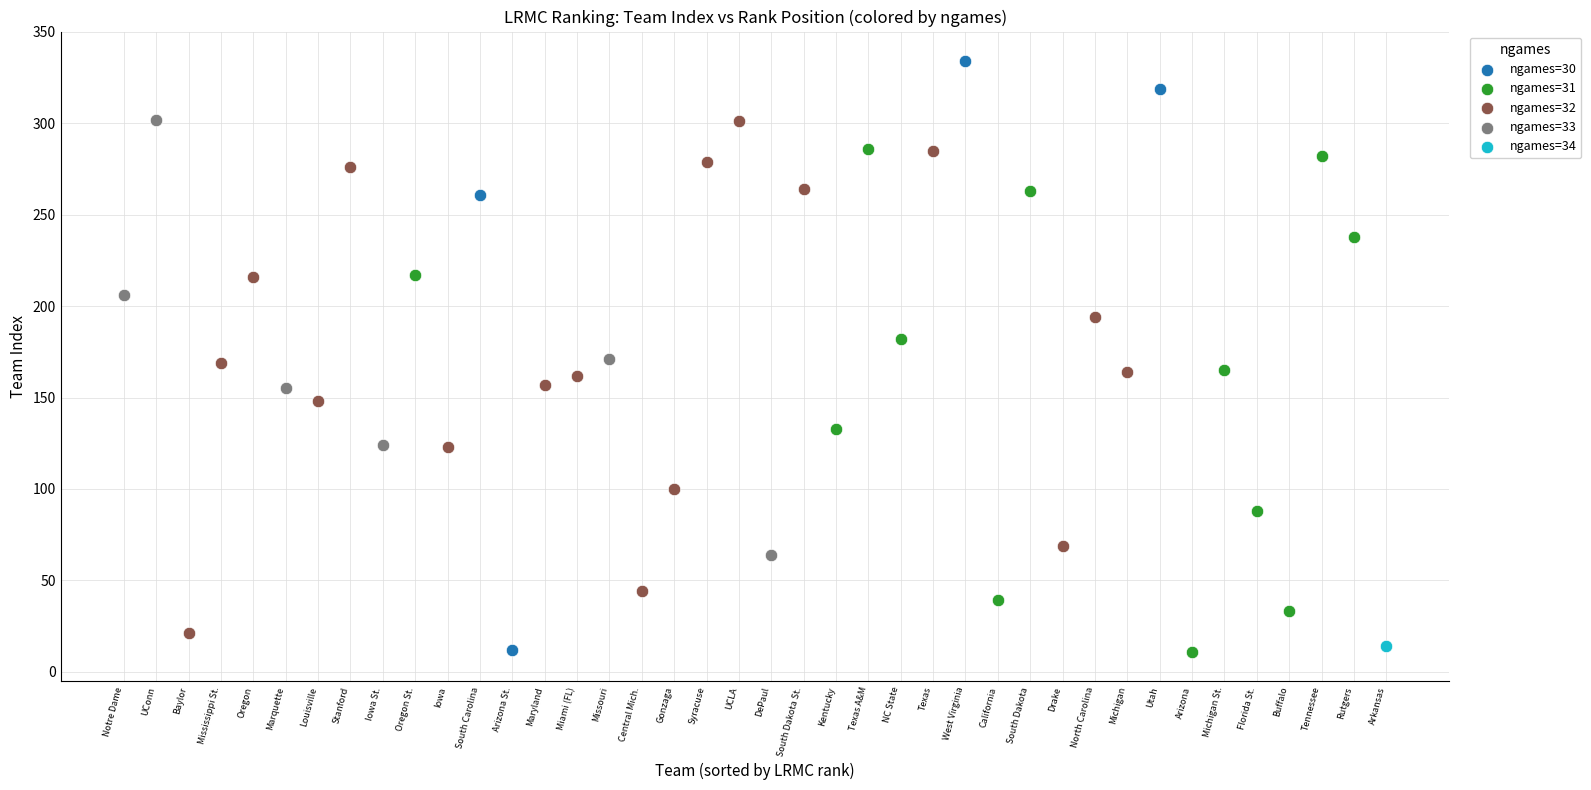

What are all the series names shown in the legend?

ngames=30, ngames=31, ngames=32, ngames=33, ngames=34